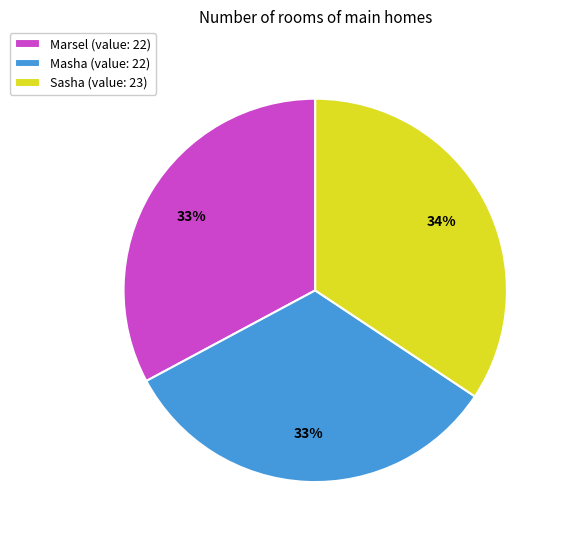

Count the number of slices in the pie.

3